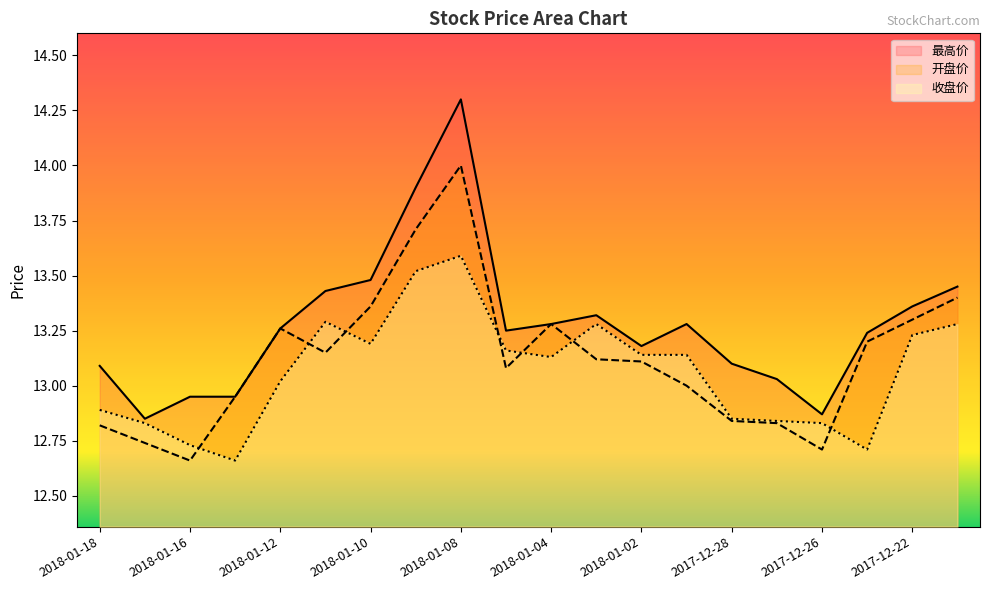

Rank the categories by 开盘价 value from highest to lowest.

2018-01-08, 2018-01-09, 2017-12-21, 2018-01-10, 2017-12-22, 2018-01-04, 2018-01-12, 2017-12-25, 2018-01-11, 2018-01-03, 2018-01-02, 2018-01-05, 2017-12-29, 2018-01-15, 2017-12-28, 2017-12-27, 2018-01-18, 2018-01-17, 2017-12-26, 2018-01-16